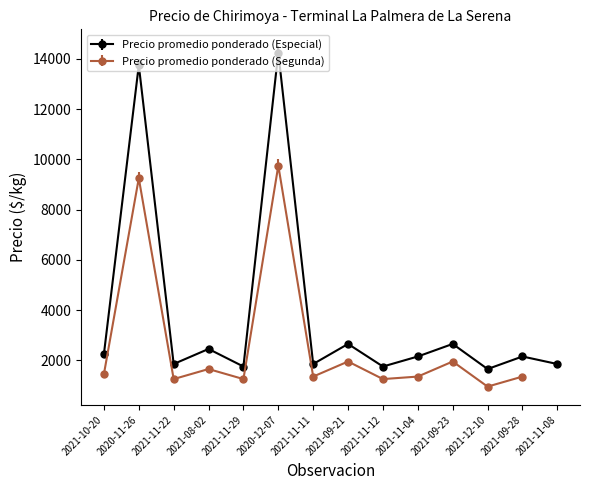

In Precio promedio ponderado (Especial), how many points are higher than both neighbors (excluding endpoints)?

6